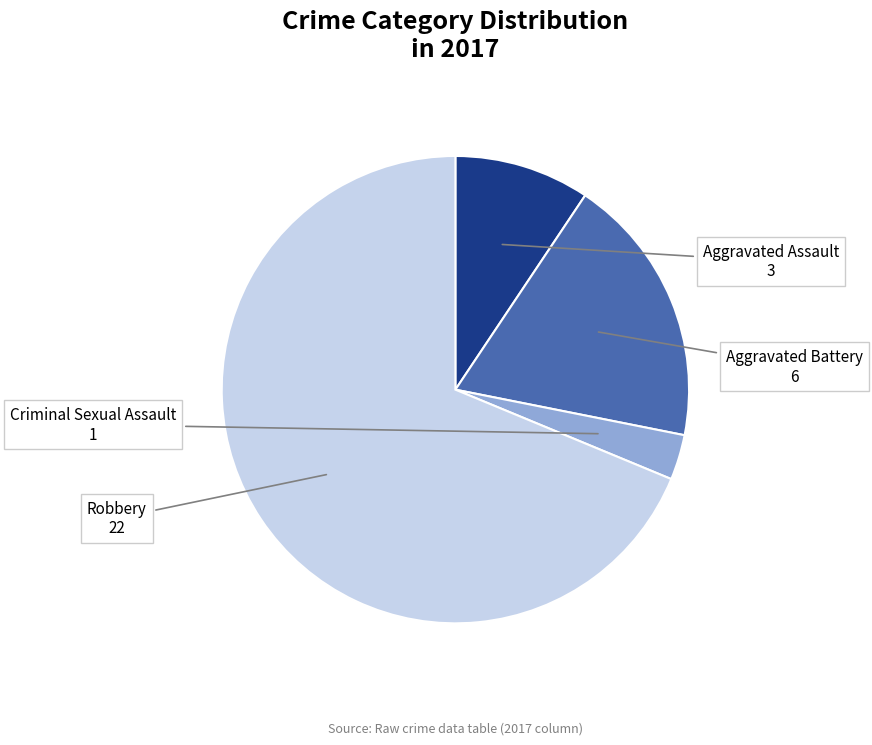

Does any single category account for the majority?

Yes